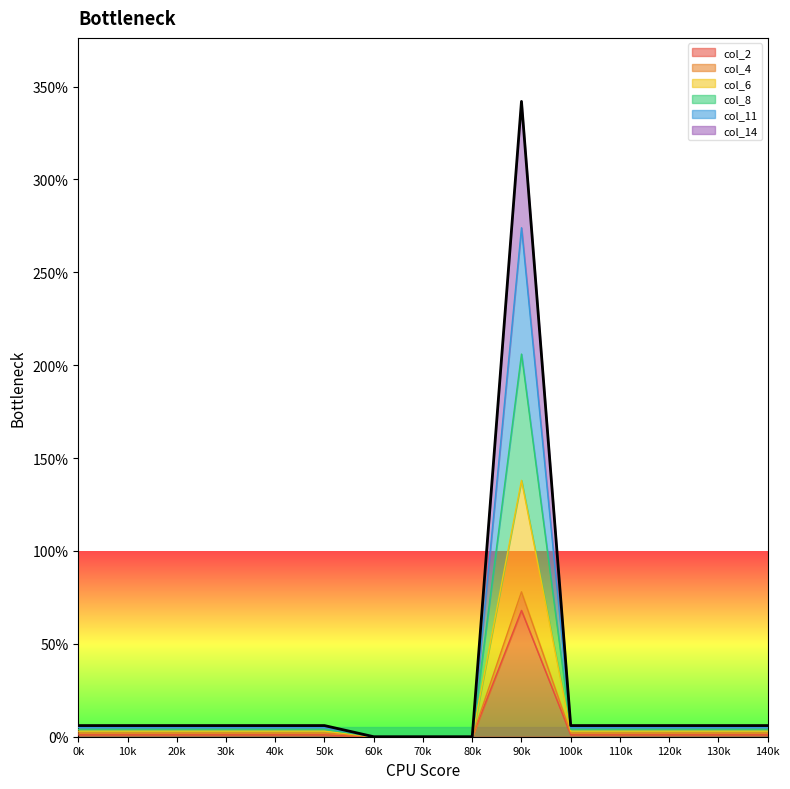

How many values in the col_4 series are below 2?

3